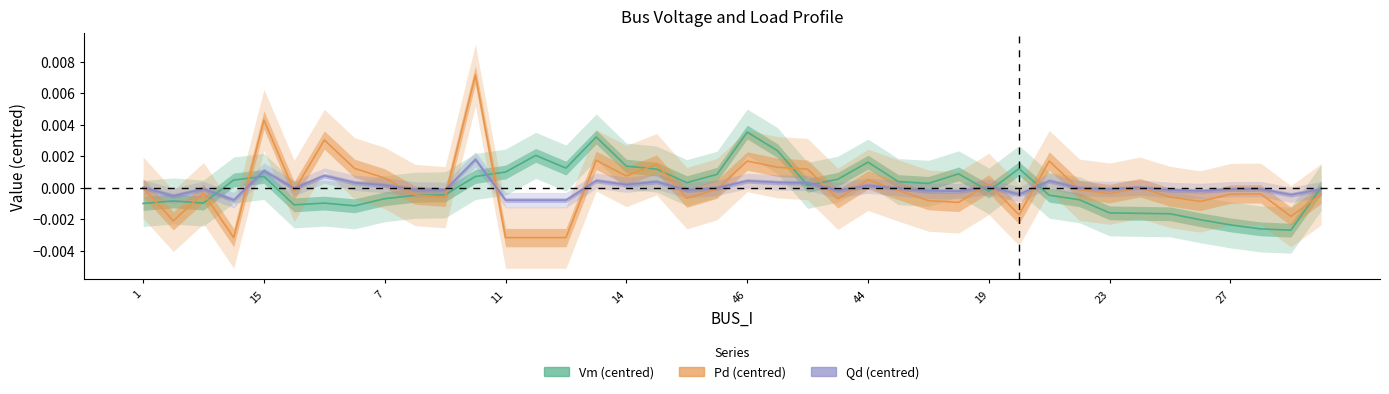

True or false: Pd (centred) and Vm (centred) intersect in this chart.

True